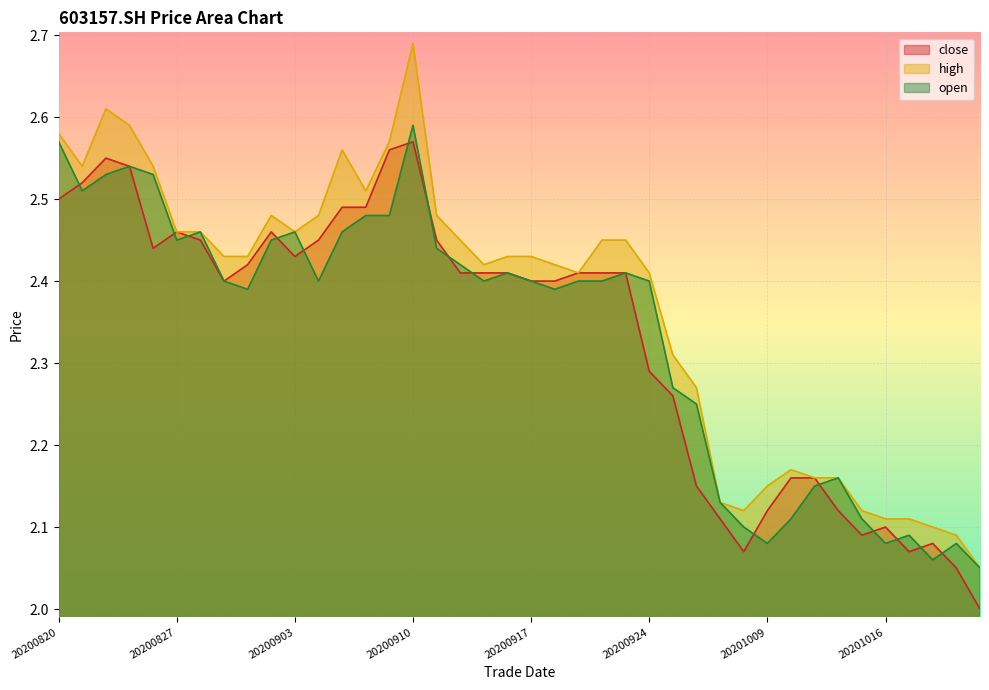

What is the sum of all open values?

93.5